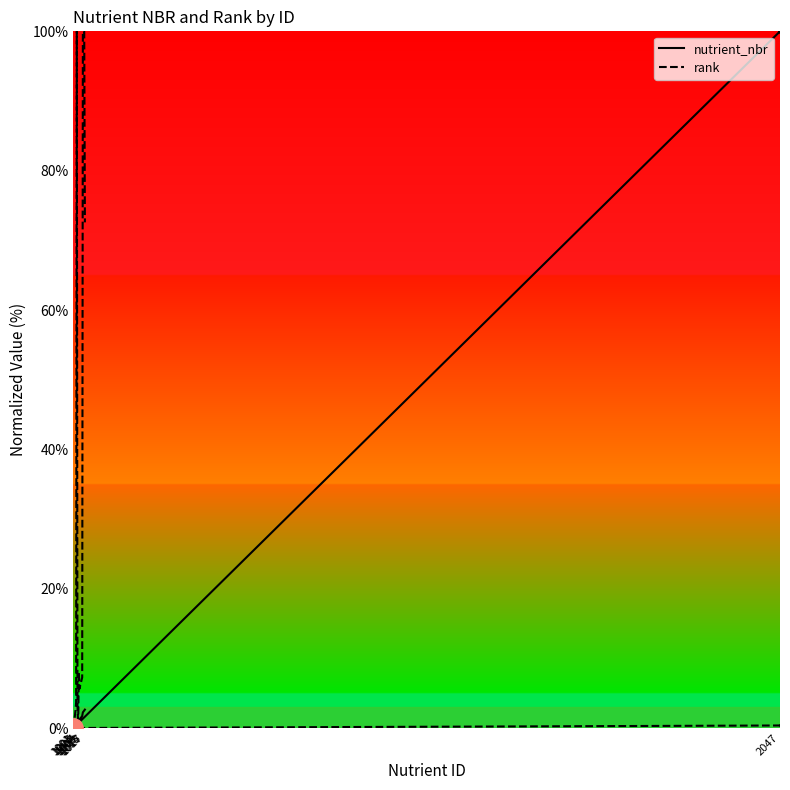

In nutrient_nbr, how many points are higher than both neighbors (excluding endpoints)?

1